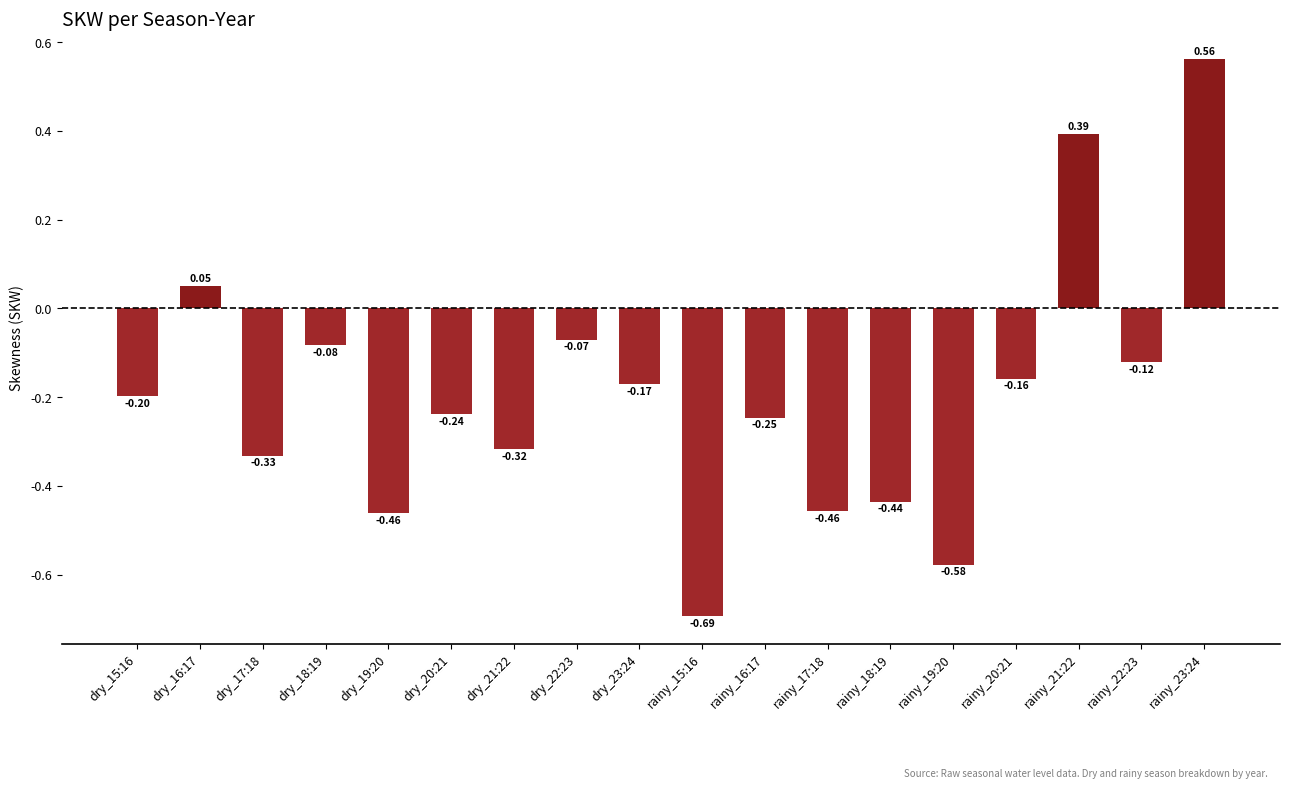

How many values are above zero?

3